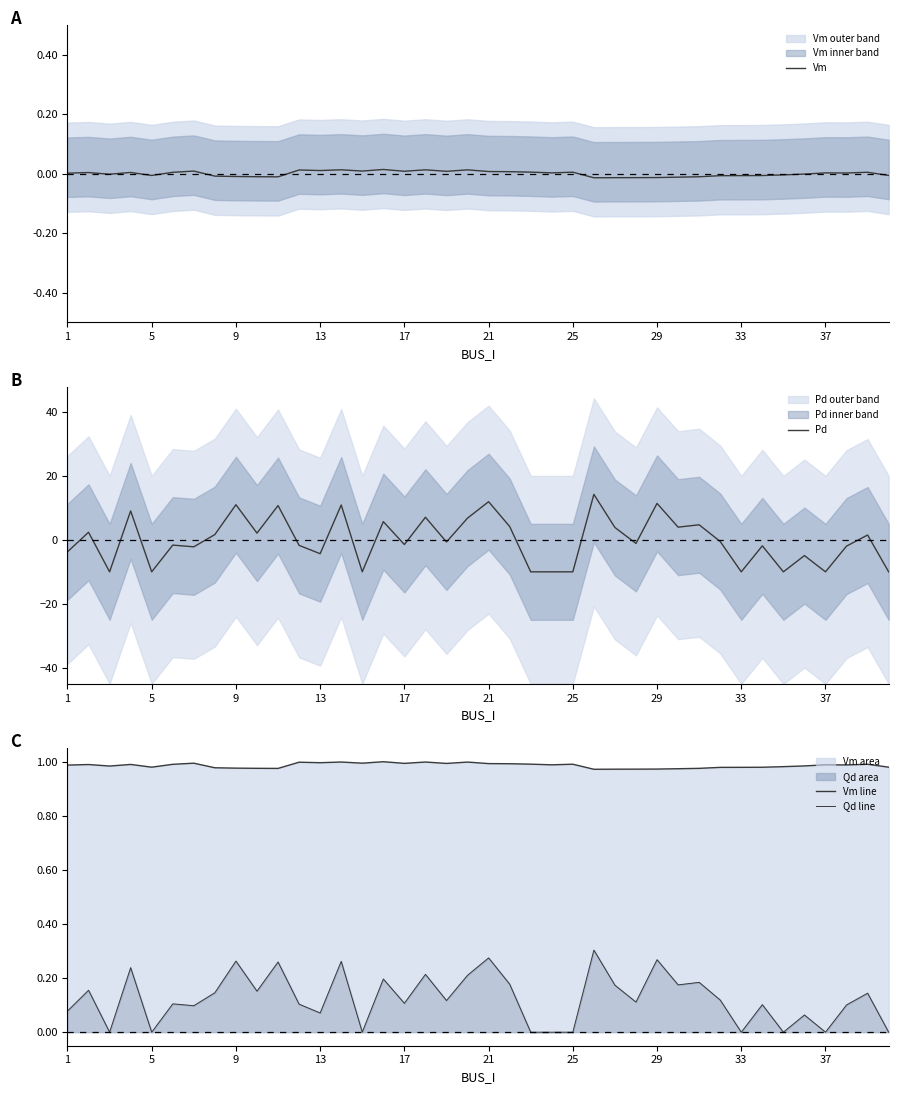

True or false: Pd has a value of -1.4 at 17.

True